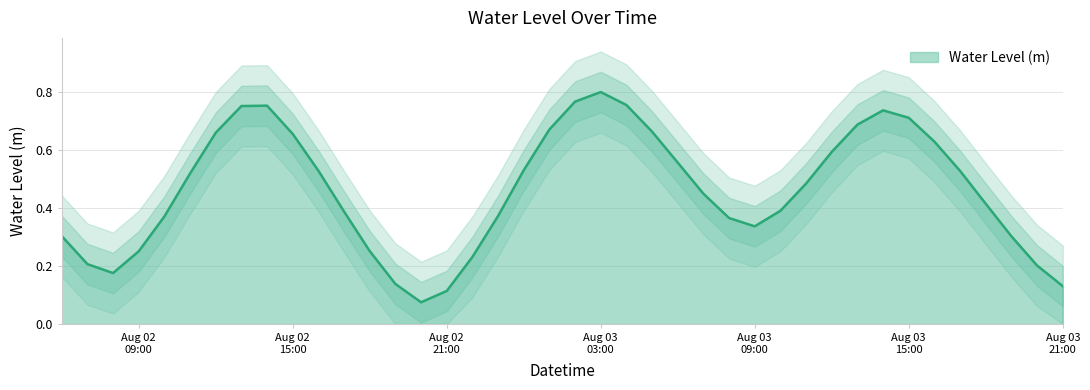

How many interior local valleys (lower than both neighbors) does the data have?

3